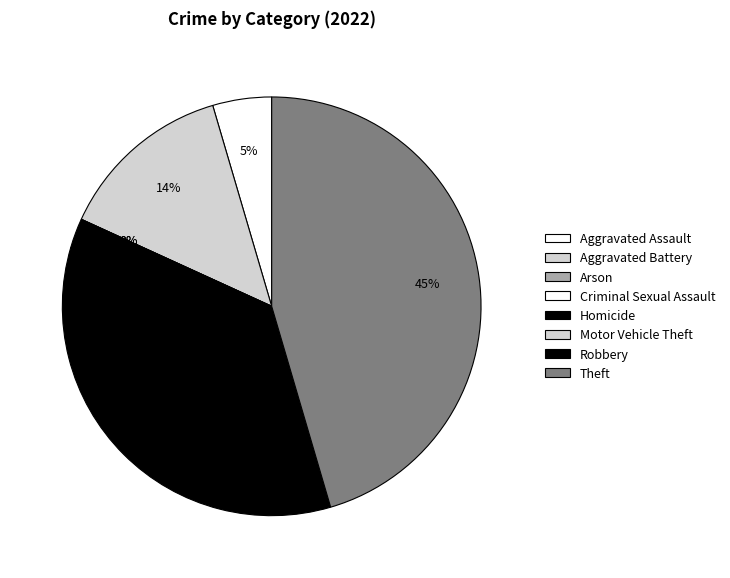

Rank the categories by value from lowest to highest.

Arson, Criminal Sexual Assault, Motor Vehicle Theft, Homicide, Aggravated Assault, Aggravated Battery, Robbery, Theft